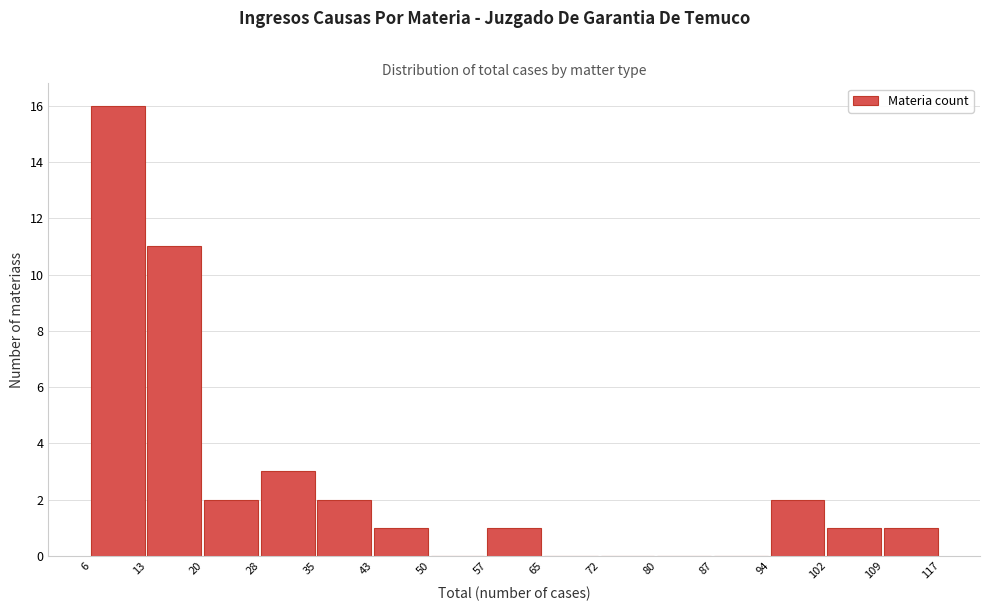

What is the height of the bar covering 28 to 35 on the x-axis? The values are not printed on the chart, so give them approximately, as read against the axis.

3